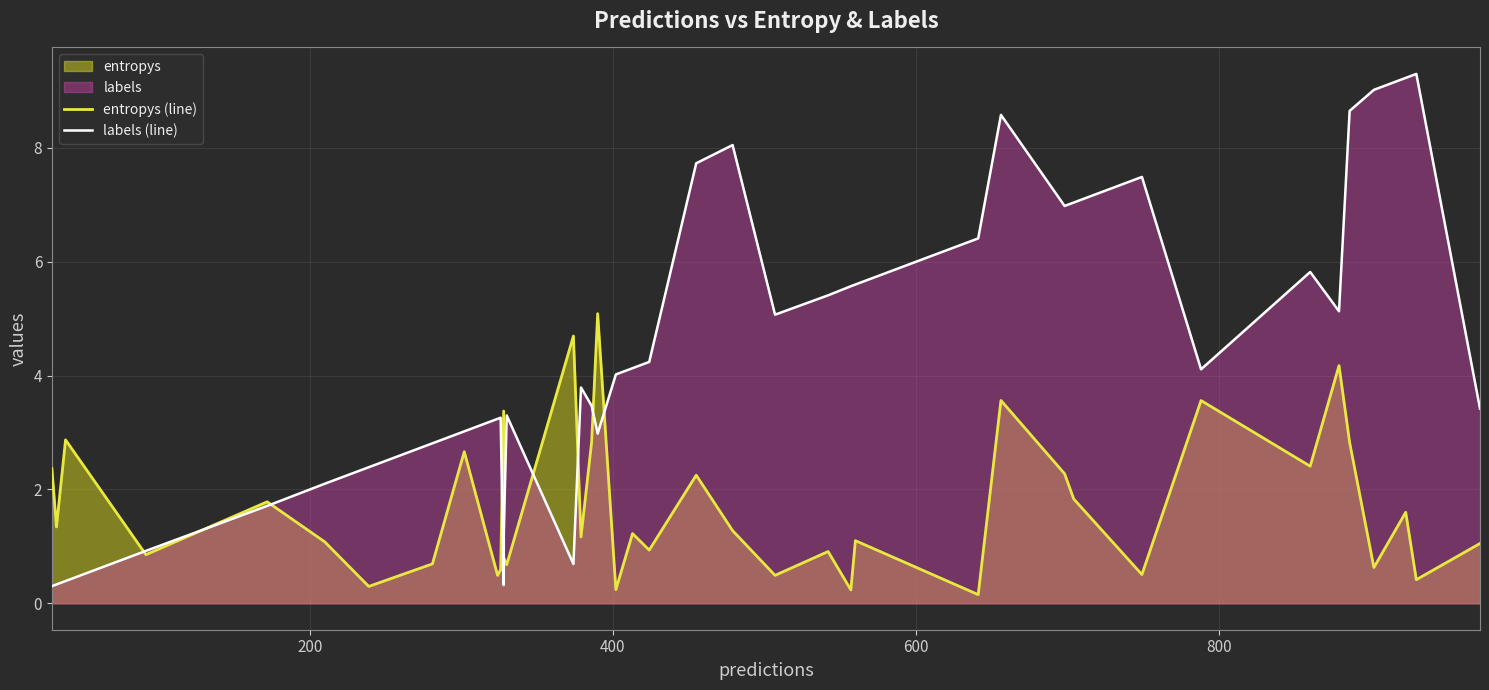

How many lines are shown in the chart?

2